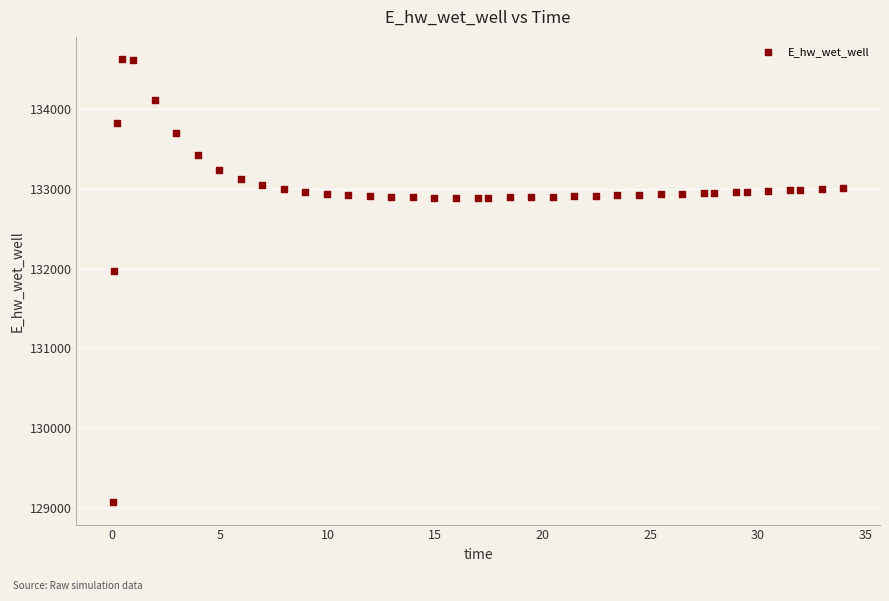

What is the range of Y values (max minus min)?

5557.7